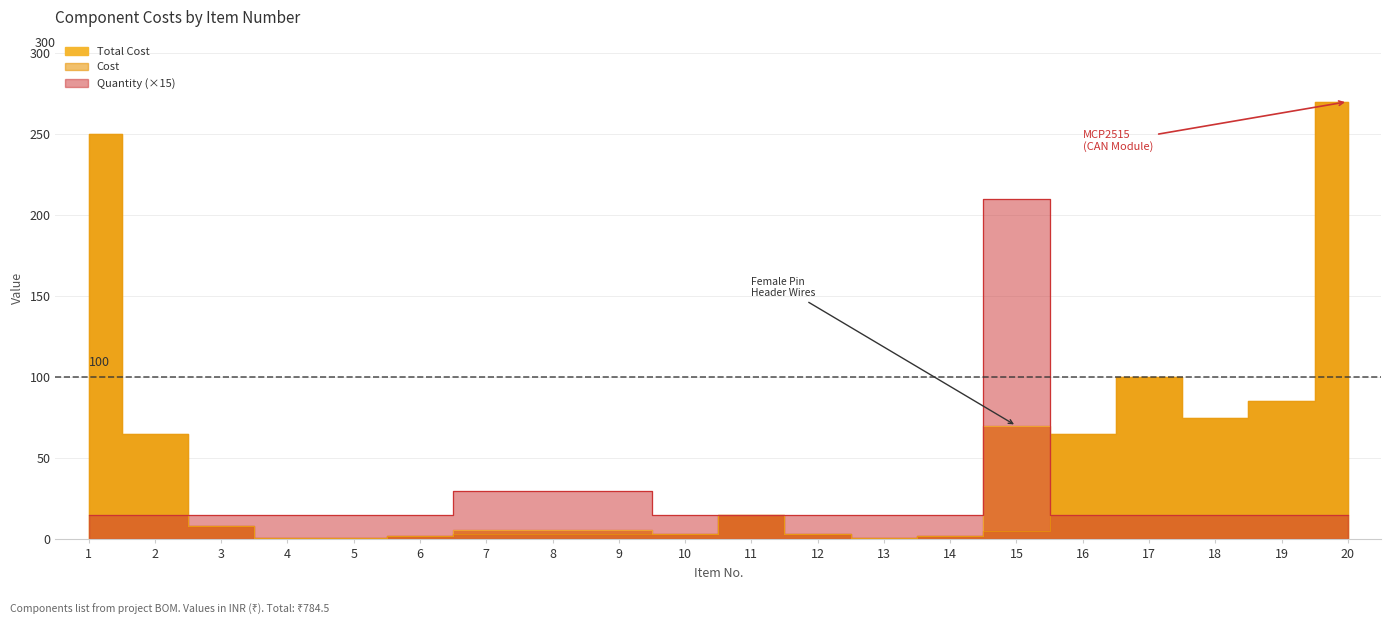

What is the value of the Quantity point at the 13th from the left?

15.0